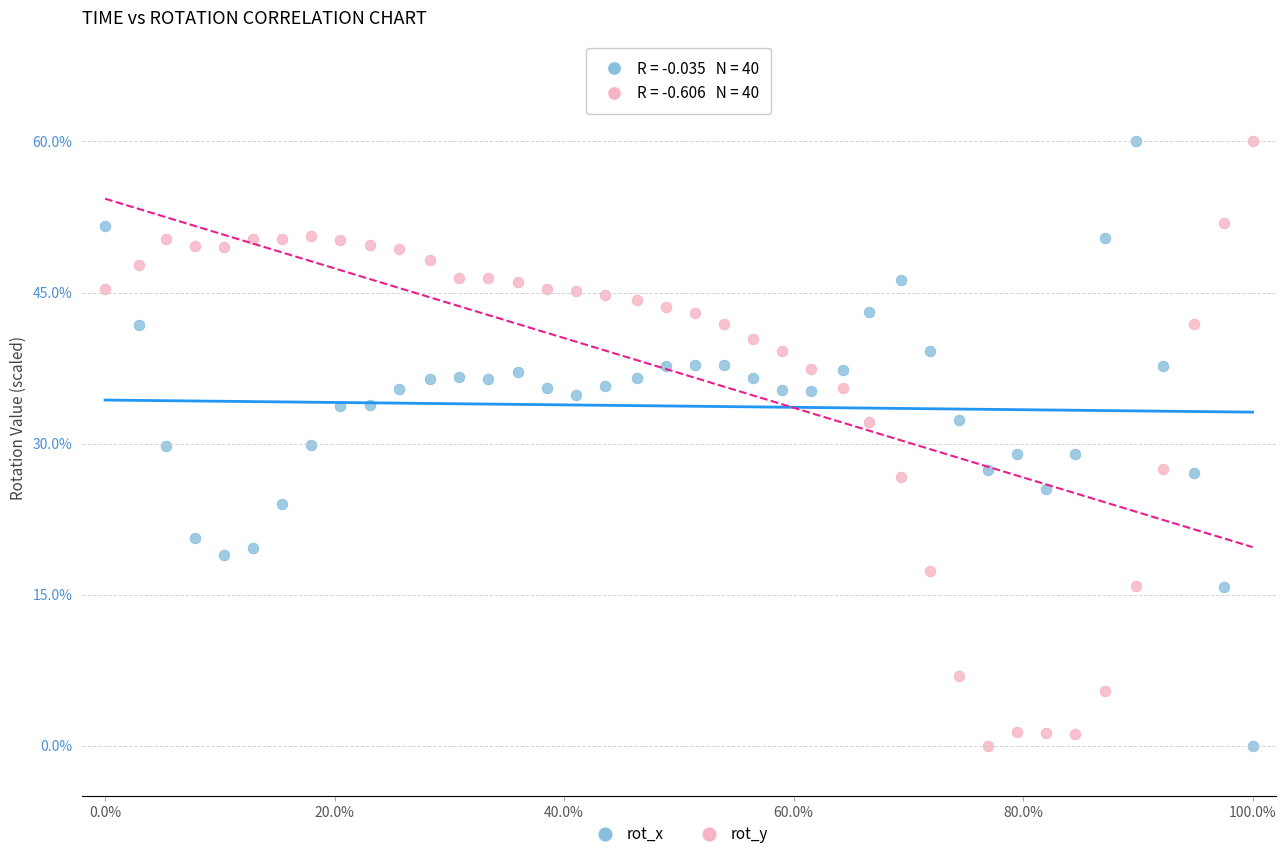

What is the X range (max minus min) for the scatter plot?

100.0